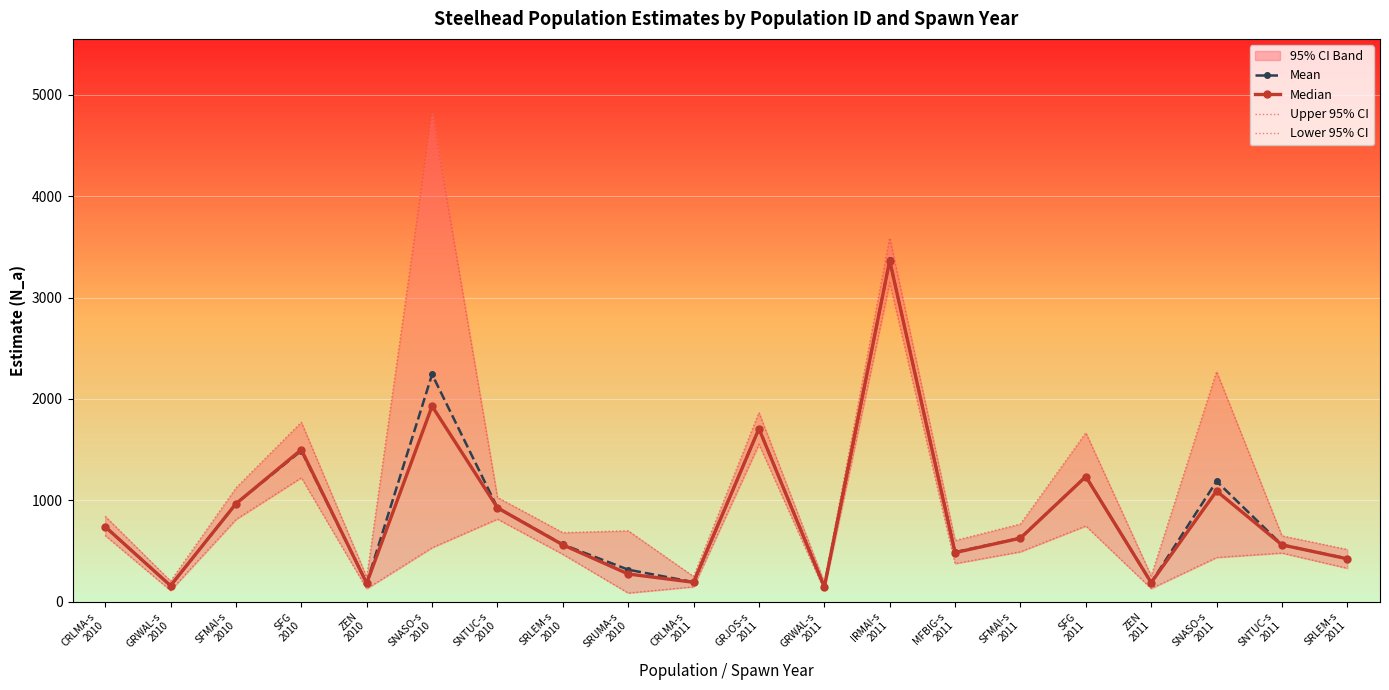

Which series has the largest total across all categories?

Upper 95% CI